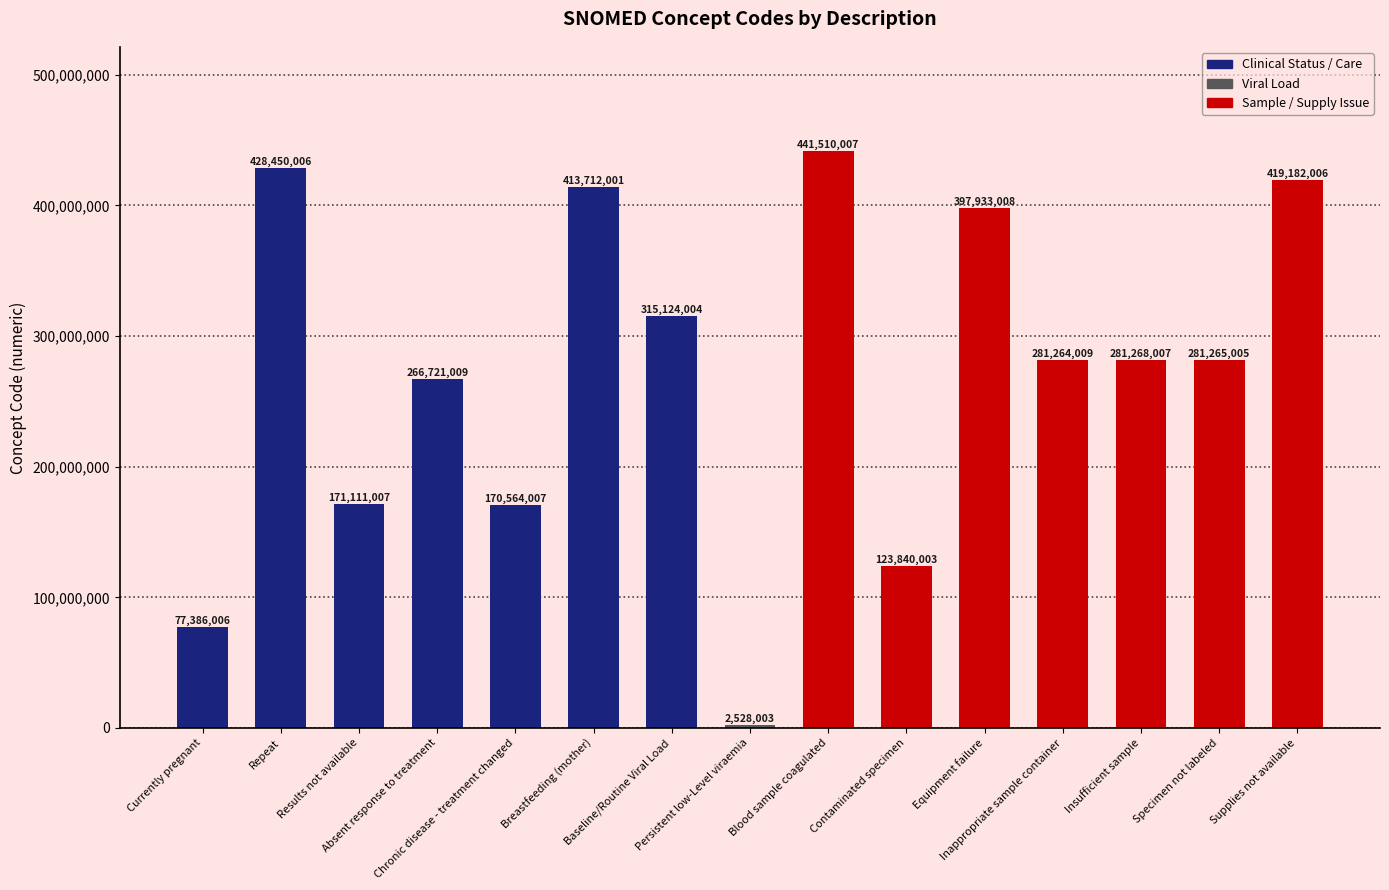

What is the sum of the values at Supplies not available and Insufficient sample?

700450013